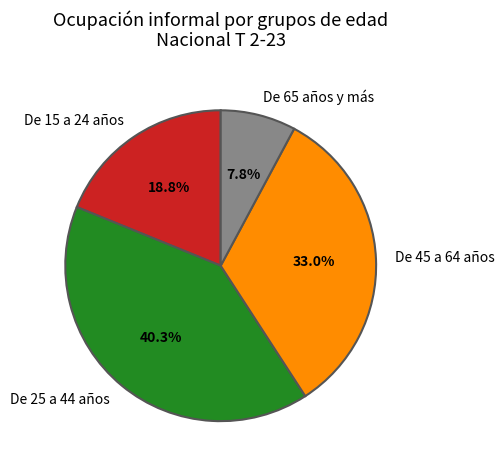

The De 65 años y más slice represents 8% of the pie. True or false?

True